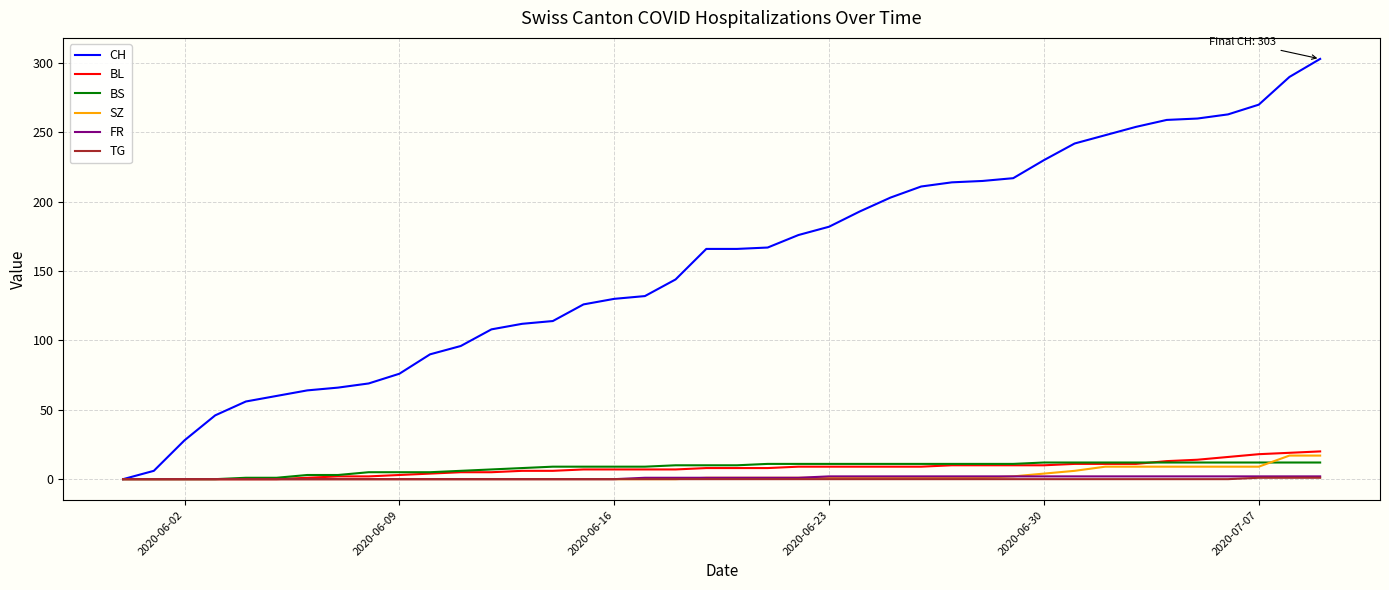

Which series has the widest spread of values?

CH